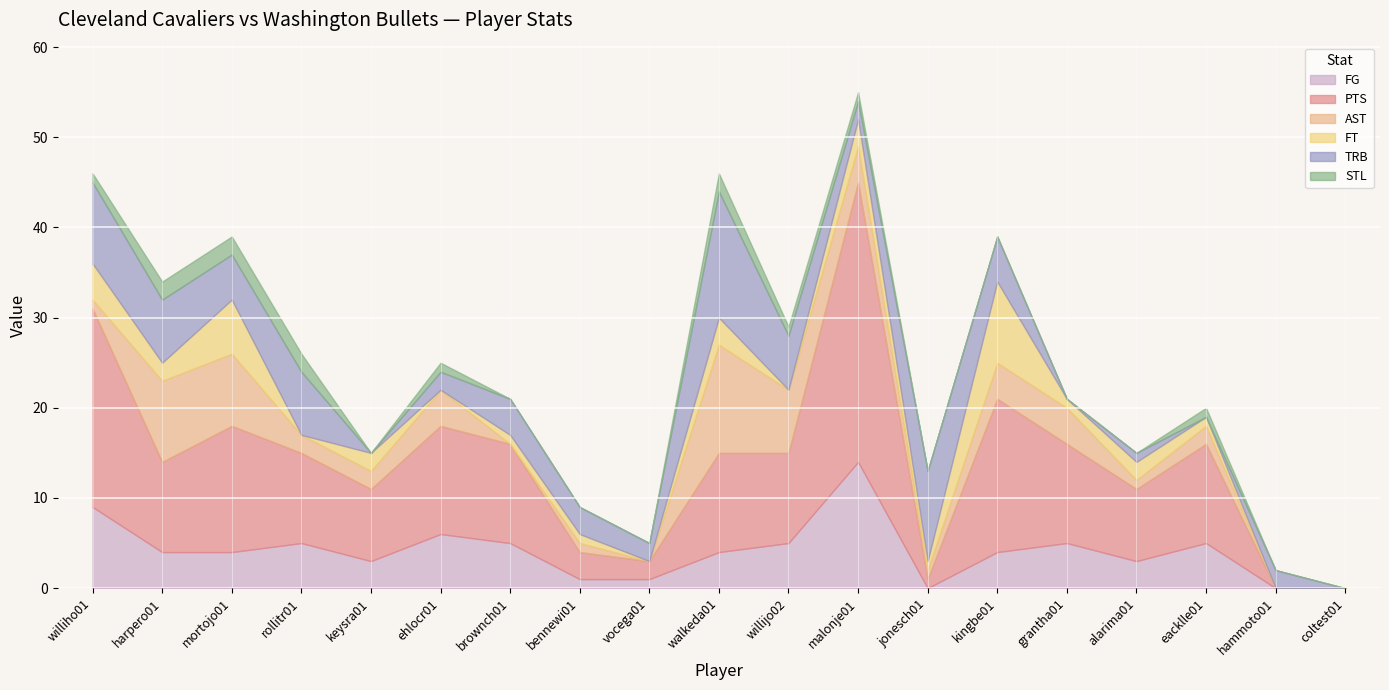

At which category does STL reach its first local peak?

ehlocr01